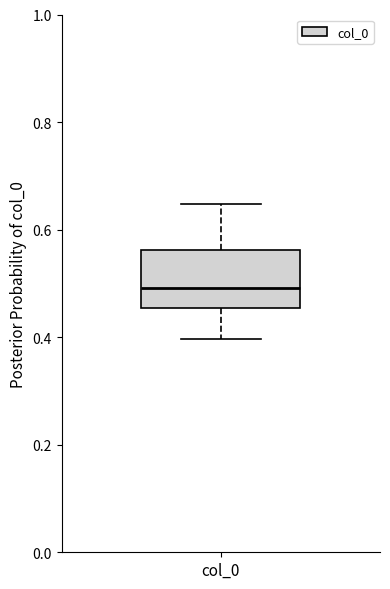

Transcribe this box plot: give where the median line is, the range the box spans, and where the two whiskers end, as read against the y-axis. The values are not printed on the chart, so give them approximately, as read against the axis.

median 0.50, box 0.46 to 0.56, whiskers 0.40 to 0.64